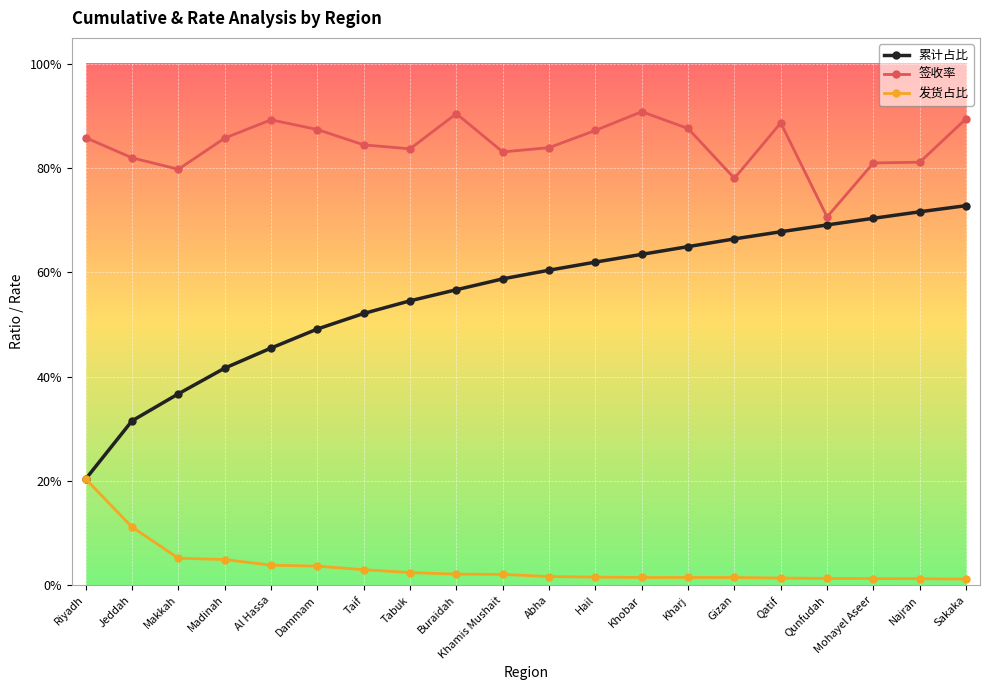

Reading left to right, extract all data points from this chart.

累计占比: Riyadh=0.2	Jeddah=0.3	Makkah=0.4	Madinah=0.4	Al Hassa=0.5	Dammam=0.5	Taif=0.5	Tabuk=0.5	Buraidah=0.6	Khamis Mushait=0.6	Abha=0.6	Hail=0.6	Khobar=0.6	Kharj=0.6	Gizan=0.7	Qatif=0.7	Qunfudah=0.7	Mohayel Aseer=0.7	Najran=0.7	Sakaka=0.7
签收率: Riyadh=0.9	Jeddah=0.8	Makkah=0.8	Madinah=0.9	Al Hassa=0.9	Dammam=0.9	Taif=0.8	Tabuk=0.8	Buraidah=0.9	Khamis Mushait=0.8	Abha=0.8	Hail=0.9	Khobar=0.9	Kharj=0.9	Gizan=0.8	Qatif=0.9	Qunfudah=0.7	Mohayel Aseer=0.8	Najran=0.8	Sakaka=0.9
发货占比: Riyadh=0.2	Jeddah=0.1	Makkah=0.1	Madinah=0.0	Al Hassa=0.0	Dammam=0.0	Taif=0.0	Tabuk=0.0	Buraidah=0.0	Khamis Mushait=0.0	Abha=0.0	Hail=0.0	Khobar=0.0	Kharj=0.0	Gizan=0.0	Qatif=0.0	Qunfudah=0.0	Mohayel Aseer=0.0	Najran=0.0	Sakaka=0.0